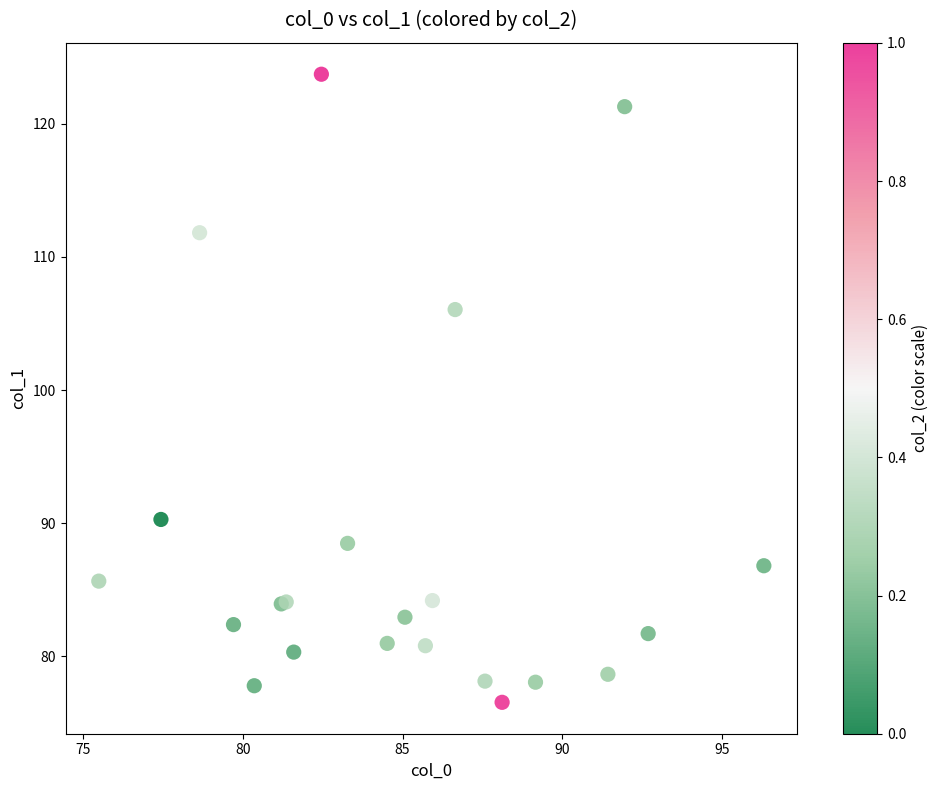

What Y value in the scatter plot is closest to 100?

106.0